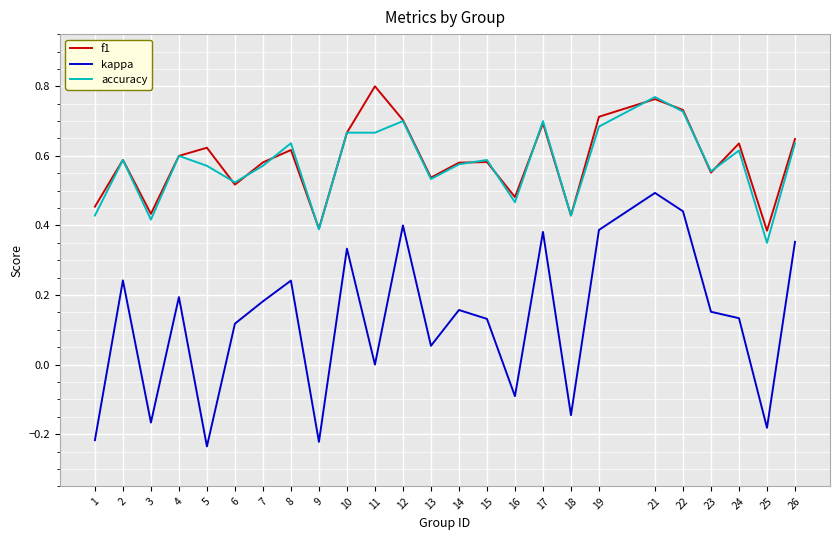

Which series has the largest range (max minus min)?

kappa